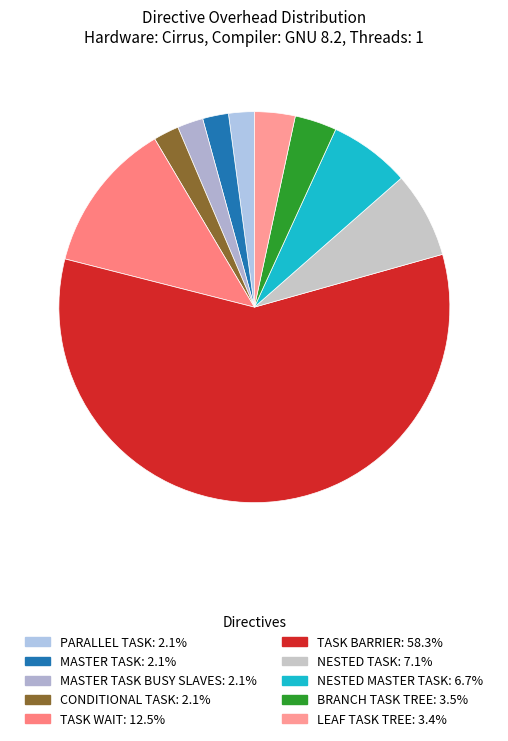

Count the number of slices in the pie.

10